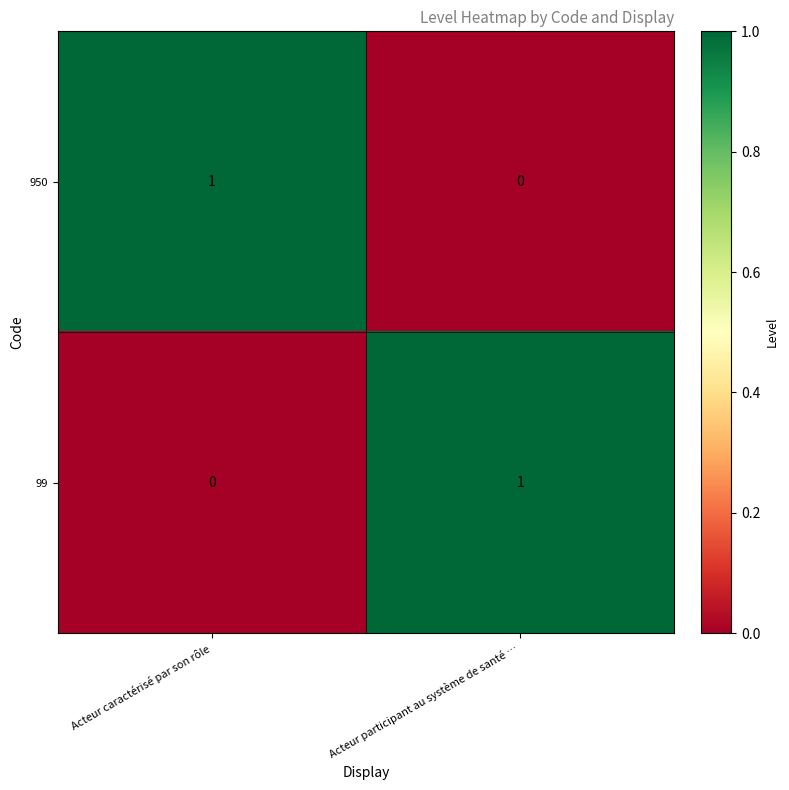

Reading right to left, extract all data points from this chart.

950: 0	1
99: 1	0